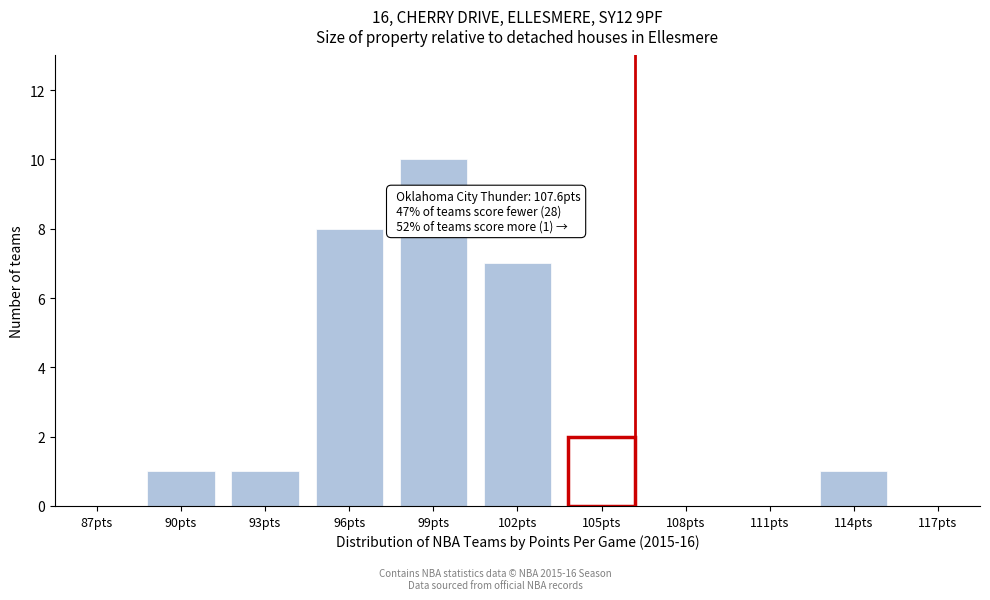

Reading right to left, list all the values displayed in this chart.

114pts=1	111pts=0	108pts=0	105pts=2	102pts=7	99pts=10	96pts=8	93pts=1	90pts=1	87pts=0